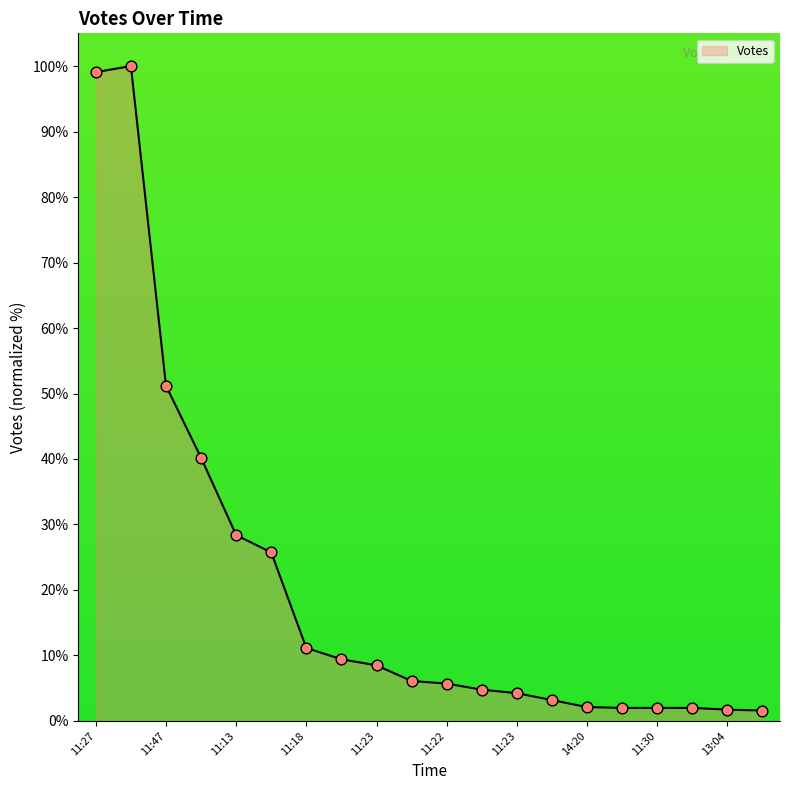

What is the difference between the maximum and minimum values?

98.4